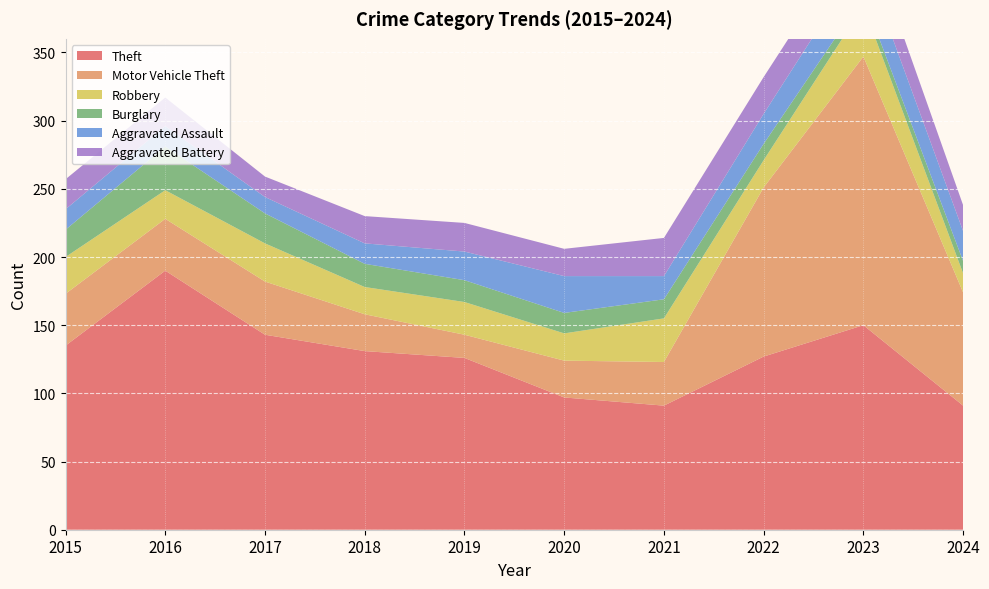

Reading left to right, list all the values displayed in this chart.

Theft: 135	190	143	131	126	97	91	127	150	91
Motor Vehicle Theft: 38	38	39	27	17	27	32	124	197	83
Robbery: 27	21	28	20	24	20	32	20	37	14
Burglary: 20	32	22	17	16	15	14	12	7	9
Aggravated Assault: 15	15	12	15	21	27	17	22	28	22
Aggravated Battery: 22	21	15	20	21	20	28	27	26	19